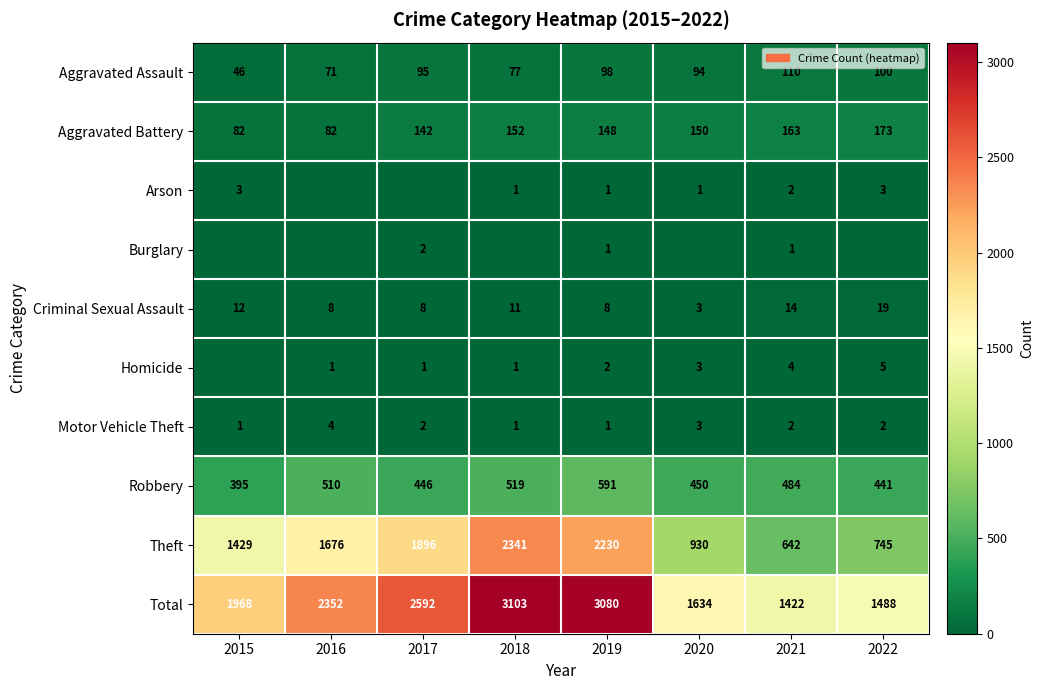

The value of Homicide at 2016 is 2. True or false?

False